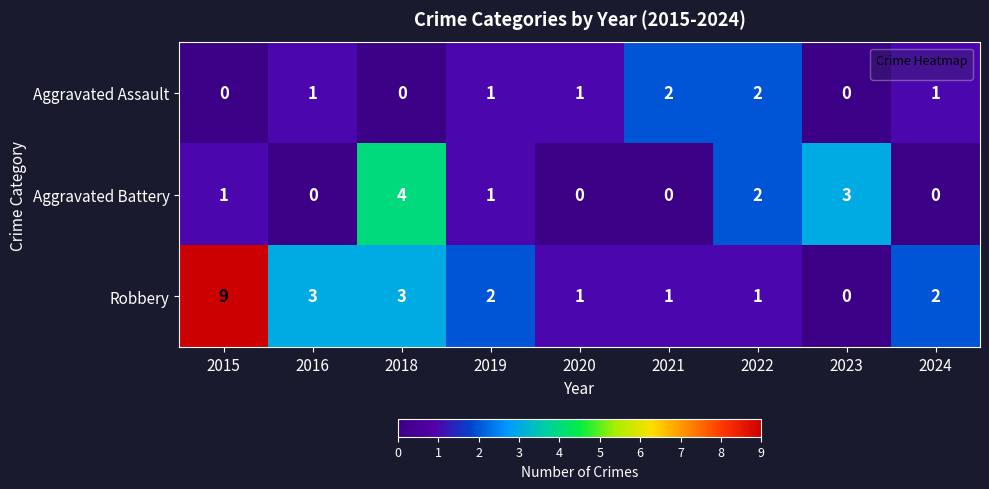

At 2015, list the series in order from smallest to largest.

Aggravated Assault, Aggravated Battery, Robbery